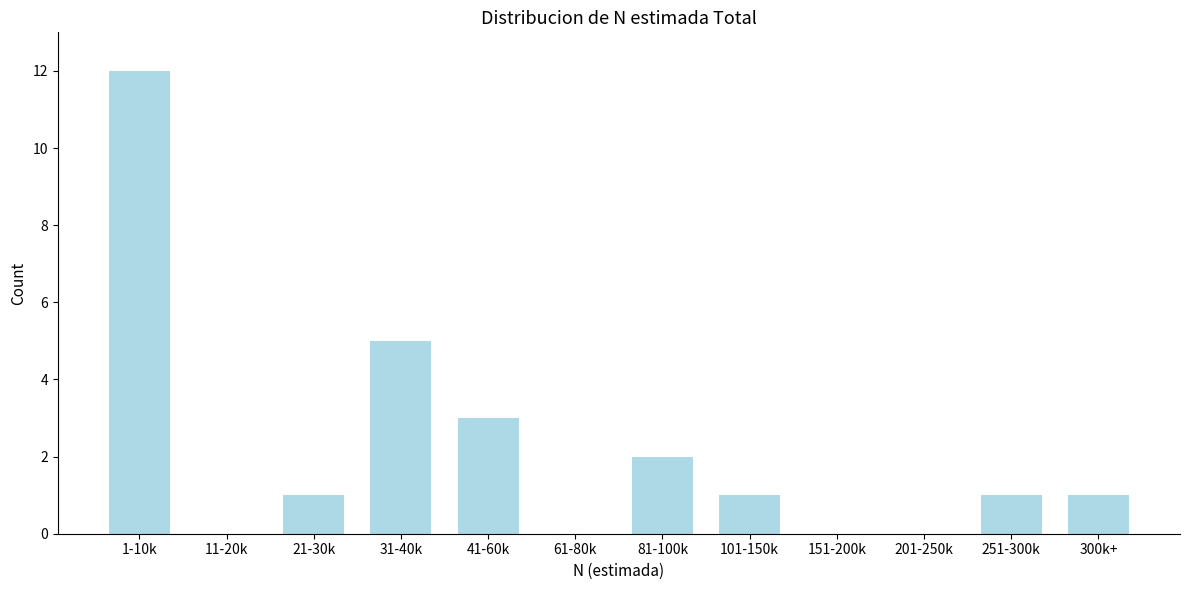

Reading right to left, extract all data points from this chart.

300k+=1	251-300k=1	201-250k=0	151-200k=0	101-150k=1	81-100k=2	61-80k=0	41-60k=3	31-40k=5	21-30k=1	11-20k=0	1-10k=12